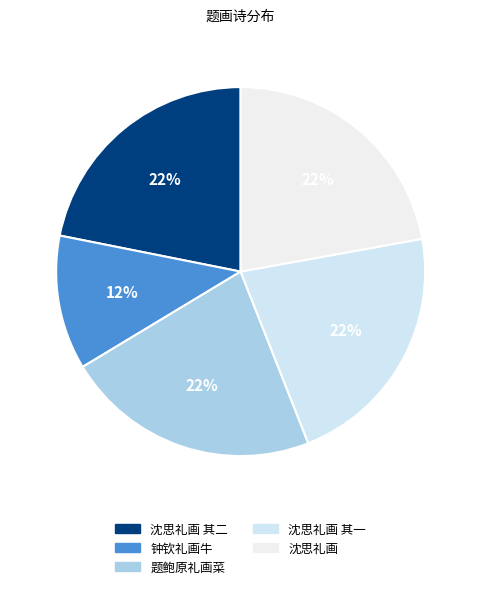

How many segments does this pie chart have?

5